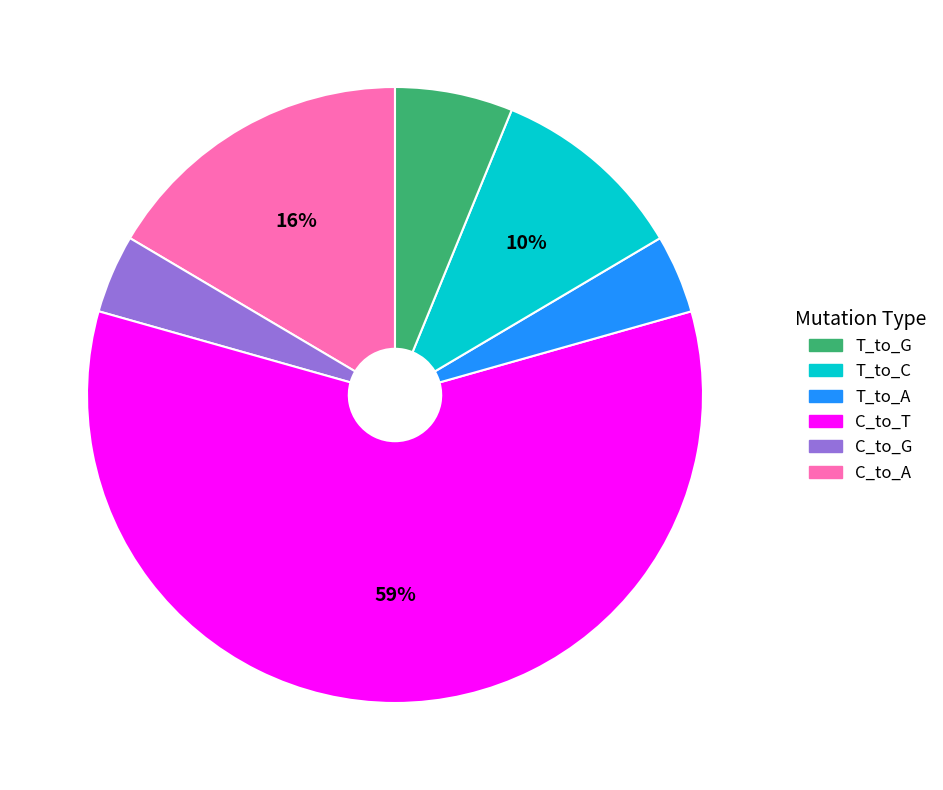

To the nearest percent, what is the average slice percentage?

17%